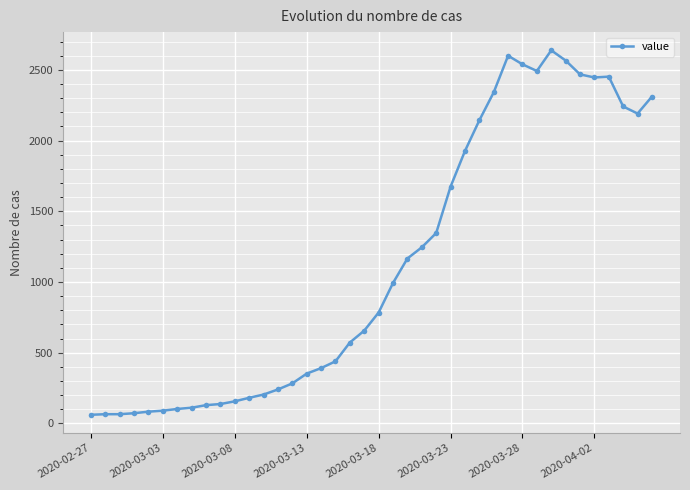

What is the minimum value shown in the chart?

61